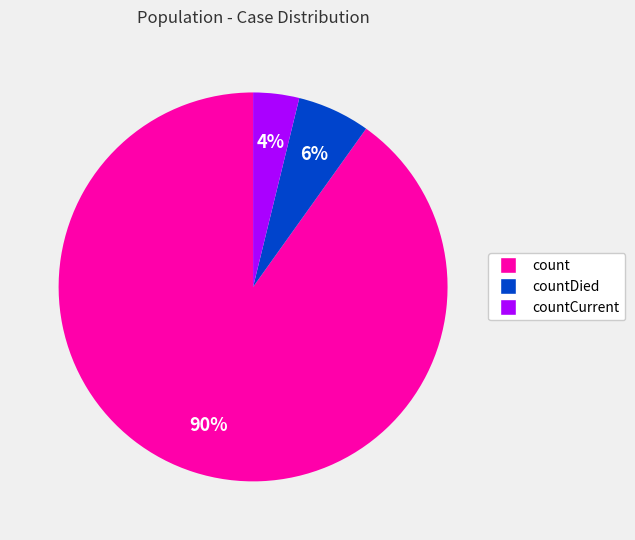

To the nearest percent, what is the difference between the largest and smallest slice percentages?

86%